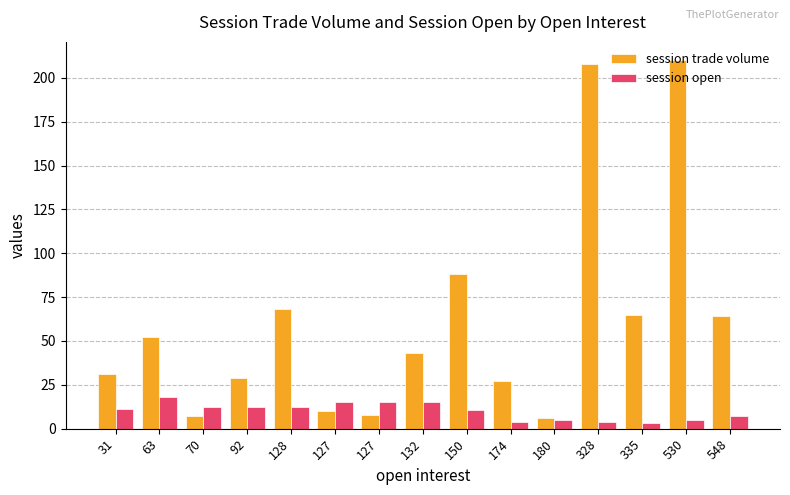

Reading right to left, what are all the values shown in this chart?

session trade volume: 64.0	210.0	65.0	208.0	6.0	27.0	88.0	43.0	8.0	10.0	68.0	29.0	7.0	52.0	31.0
session open: 7.0	5.0	3.5	3.8	5.0	4.0	10.8	15.0	15.0	15.1	12.5	12.5	12.5	18.0	11.0